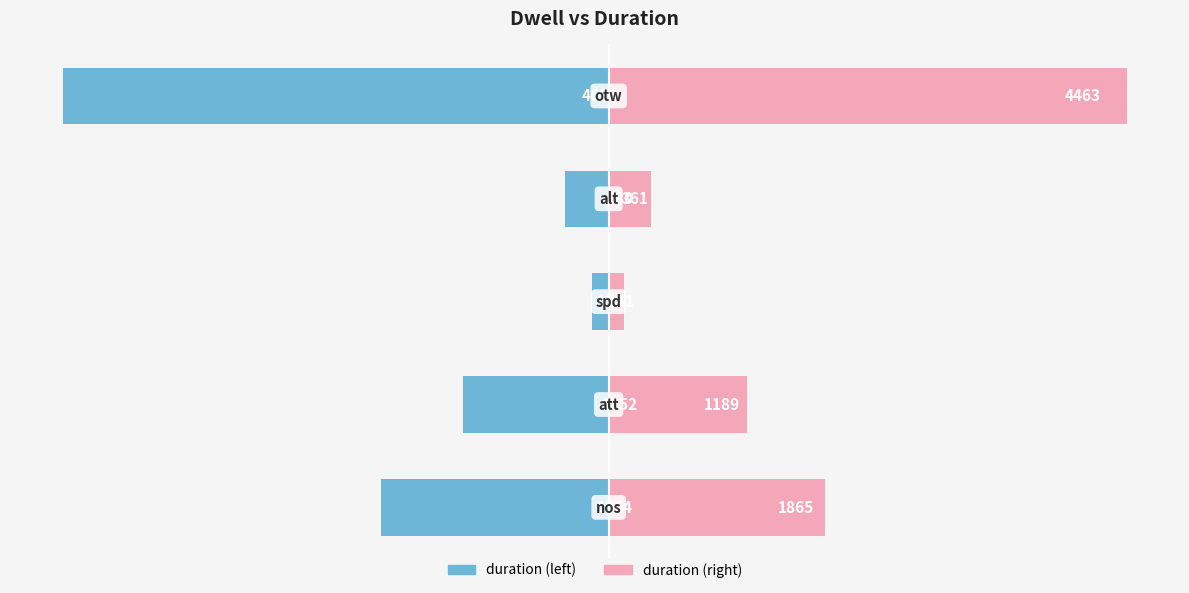

Which series has the largest range (max minus min)?

duration (left)